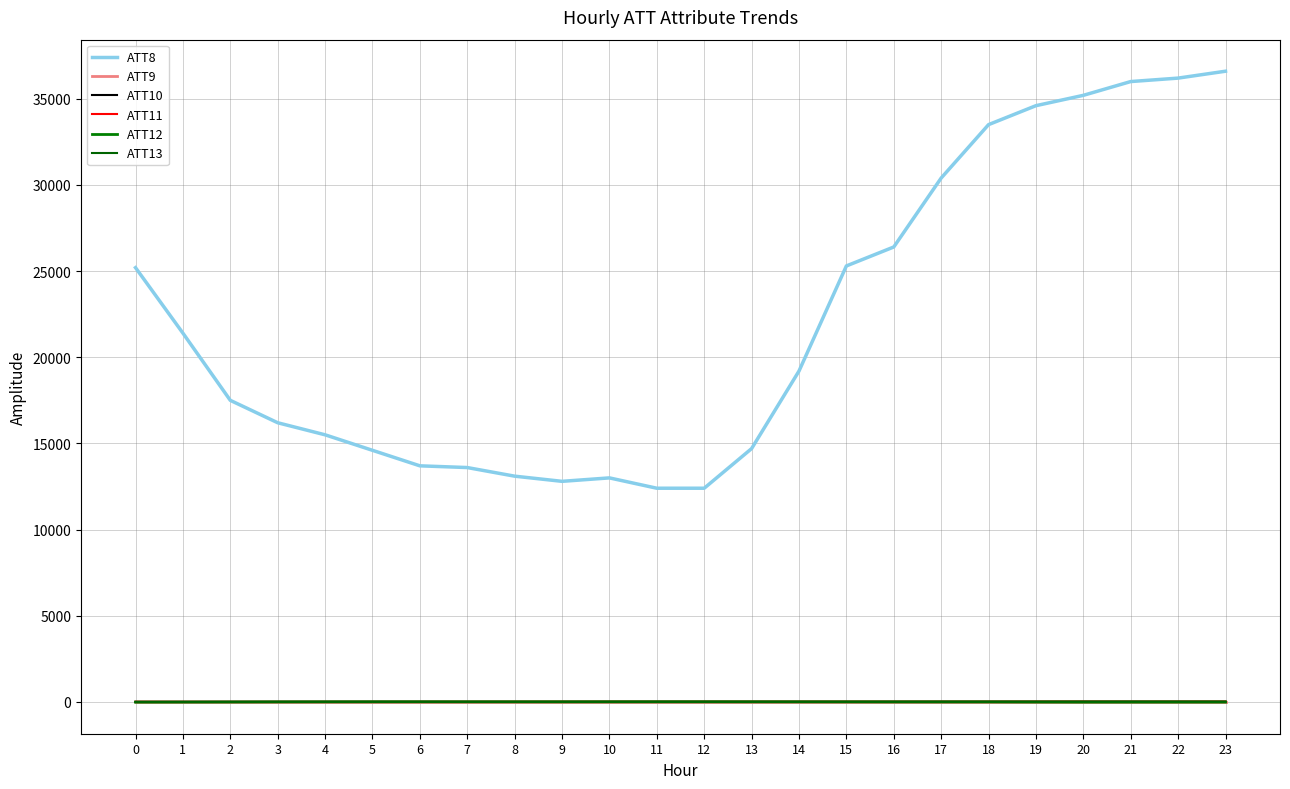

True or false: ATT13 and ATT12 intersect in this chart.

False